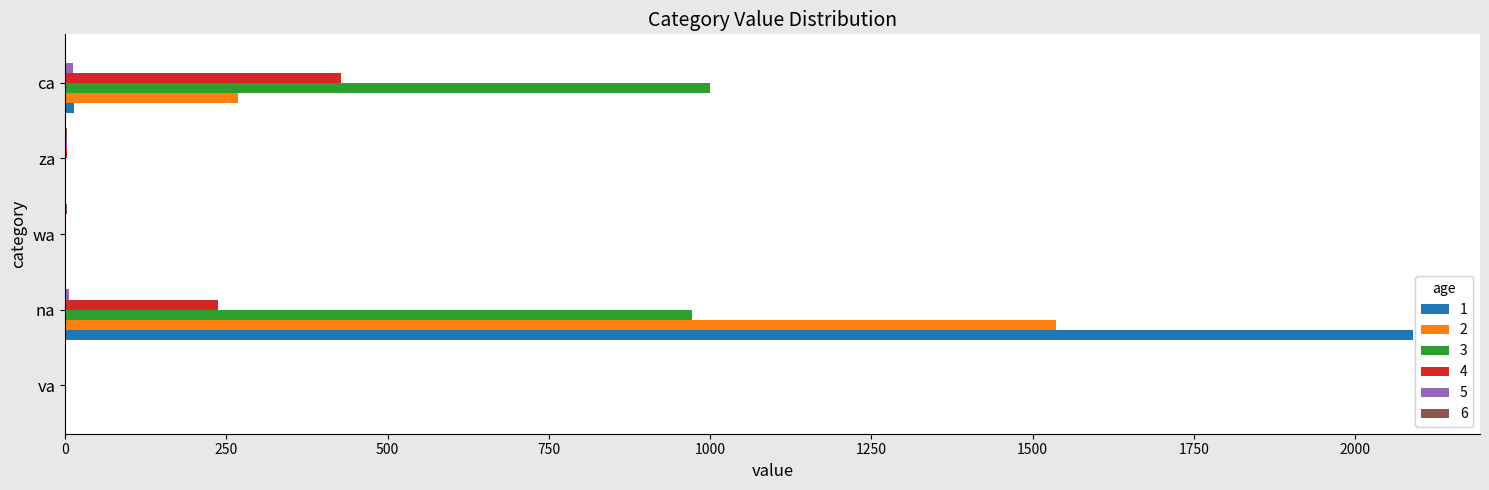

The 3 series shows 298.9 at na. True or false?

False